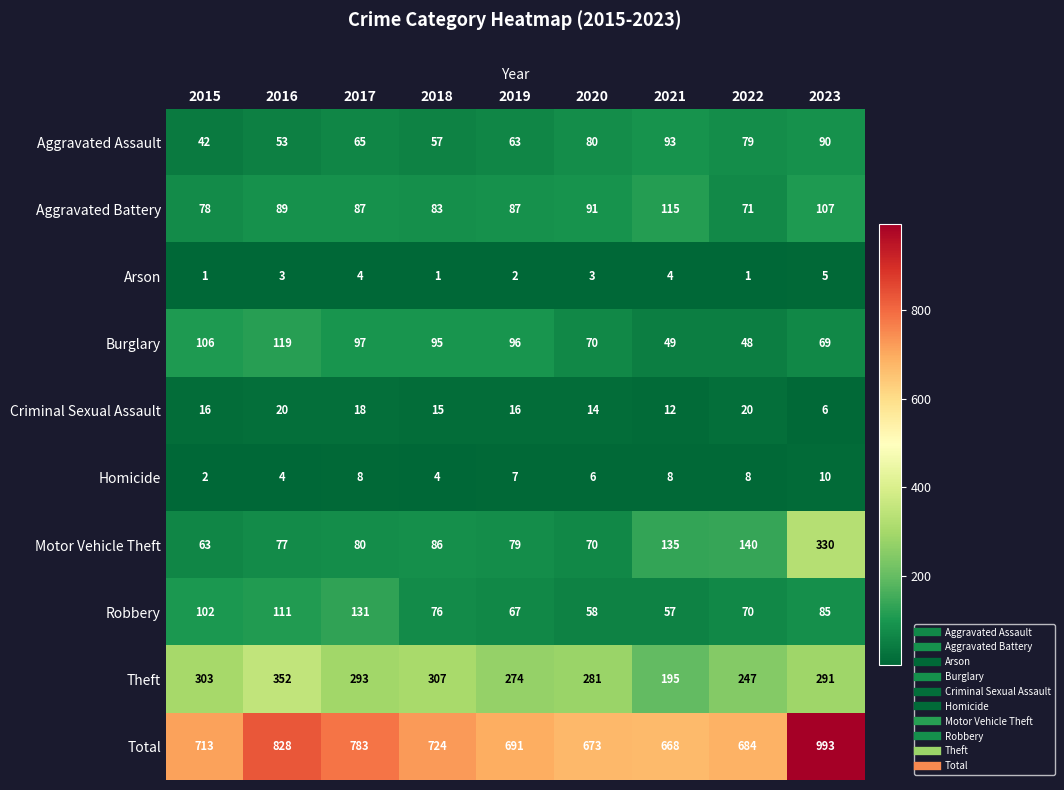

What is the average value of the Arson series?

3